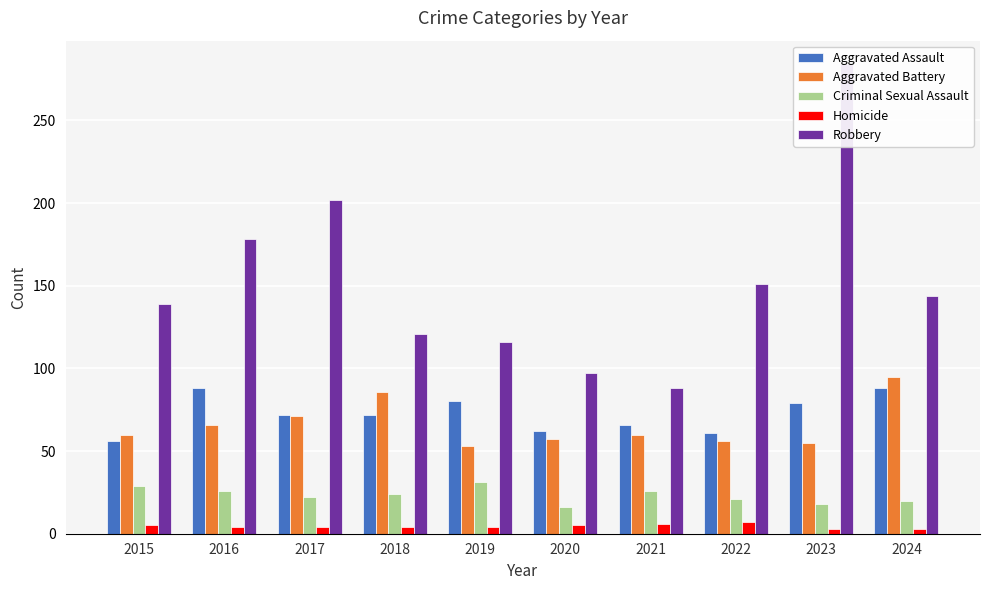

Reading left to right, what are all the values shown in this chart?

Aggravated Assault: 2015=56	2016=88	2017=72	2018=72	2019=80	2020=62	2021=66	2022=61	2023=79	2024=88
Aggravated Battery: 2015=60	2016=66	2017=71	2018=86	2019=53	2020=57	2021=60	2022=56	2023=55	2024=95
Criminal Sexual Assault: 2015=29	2016=26	2017=22	2018=24	2019=31	2020=16	2021=26	2022=21	2023=18	2024=20
Homicide: 2015=5	2016=4	2017=4	2018=4	2019=4	2020=5	2021=6	2022=7	2023=3	2024=3
Robbery: 2015=139	2016=178	2017=202	2018=121	2019=116	2020=97	2021=88	2022=151	2023=284	2024=144